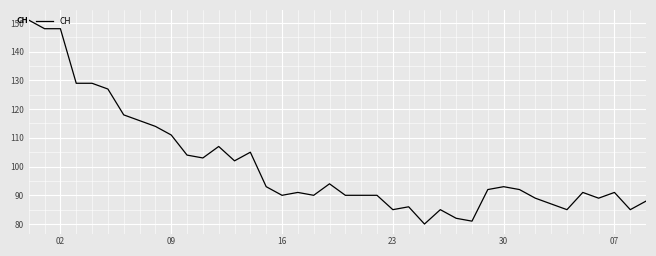

What is the greatest value displayed?

151